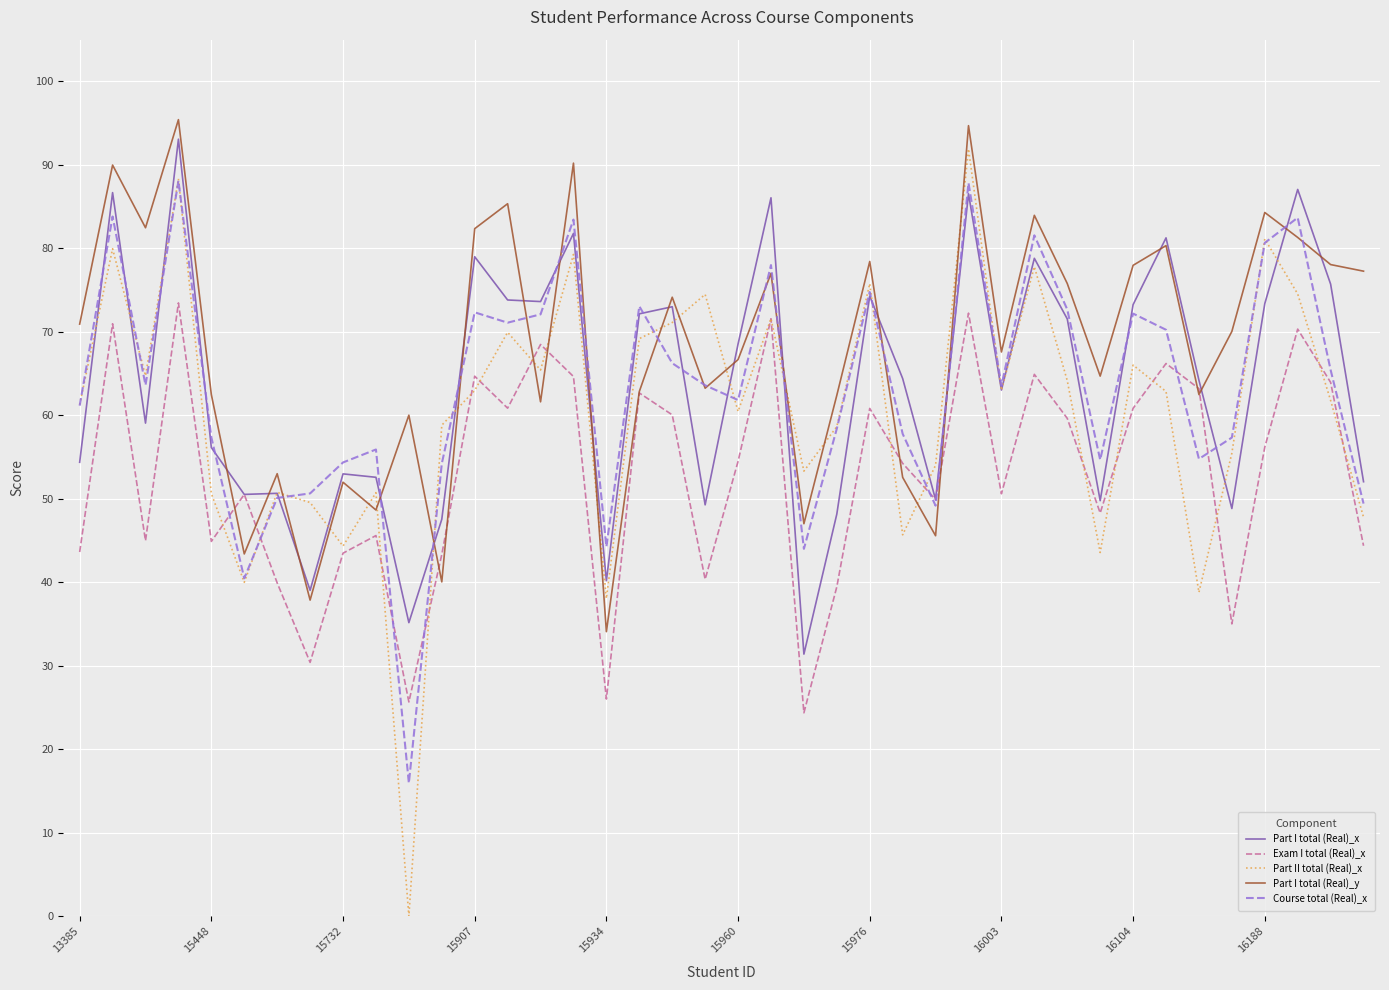

What is the maximum value shown in the chart?

95.4